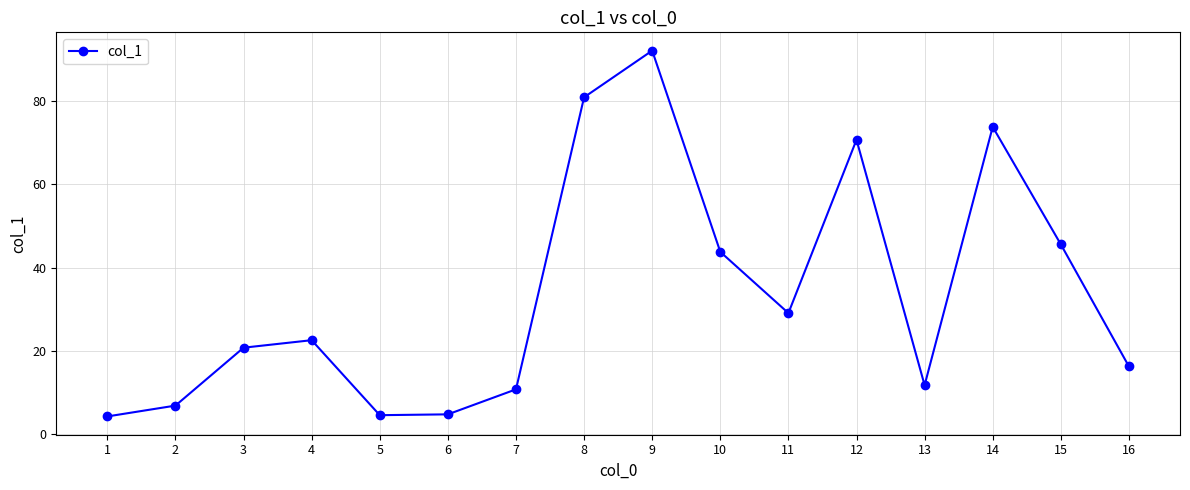

What is the change in value from 4 to 12?

+48.1